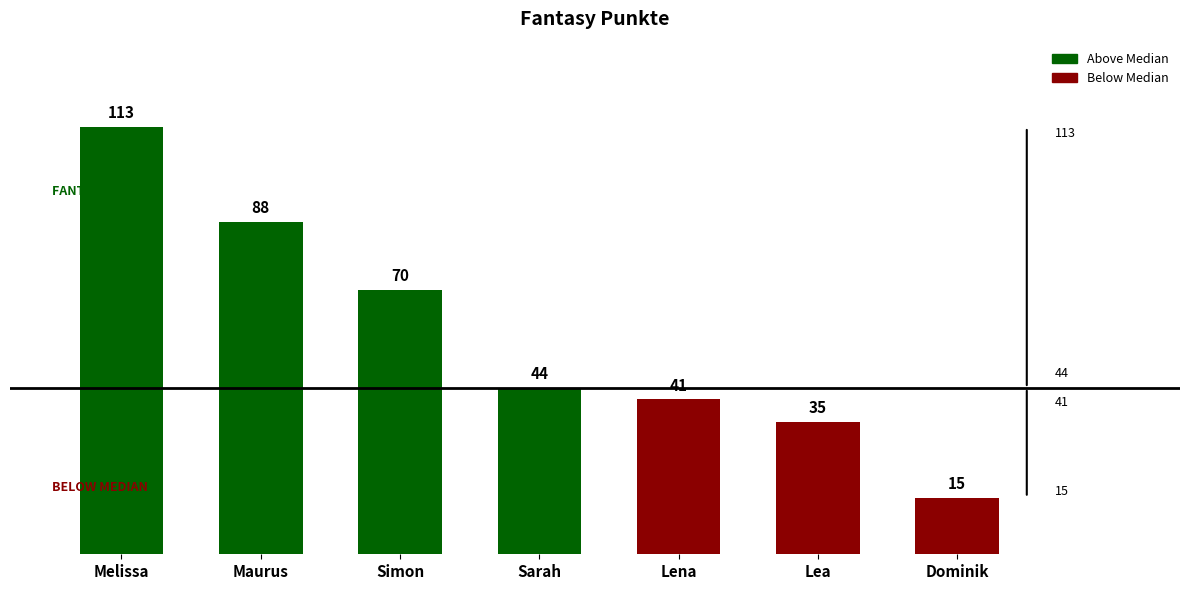

What is the ratio of the value at Lena to the value at Maurus?

0.5